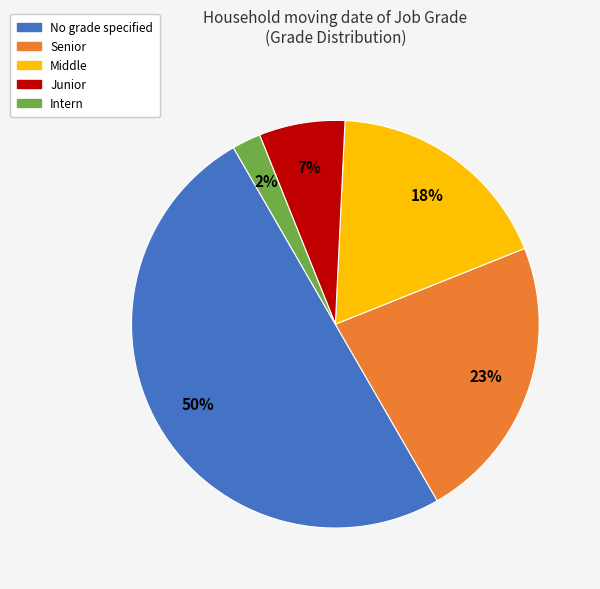

To the nearest percent, what is the average slice percentage?

20%